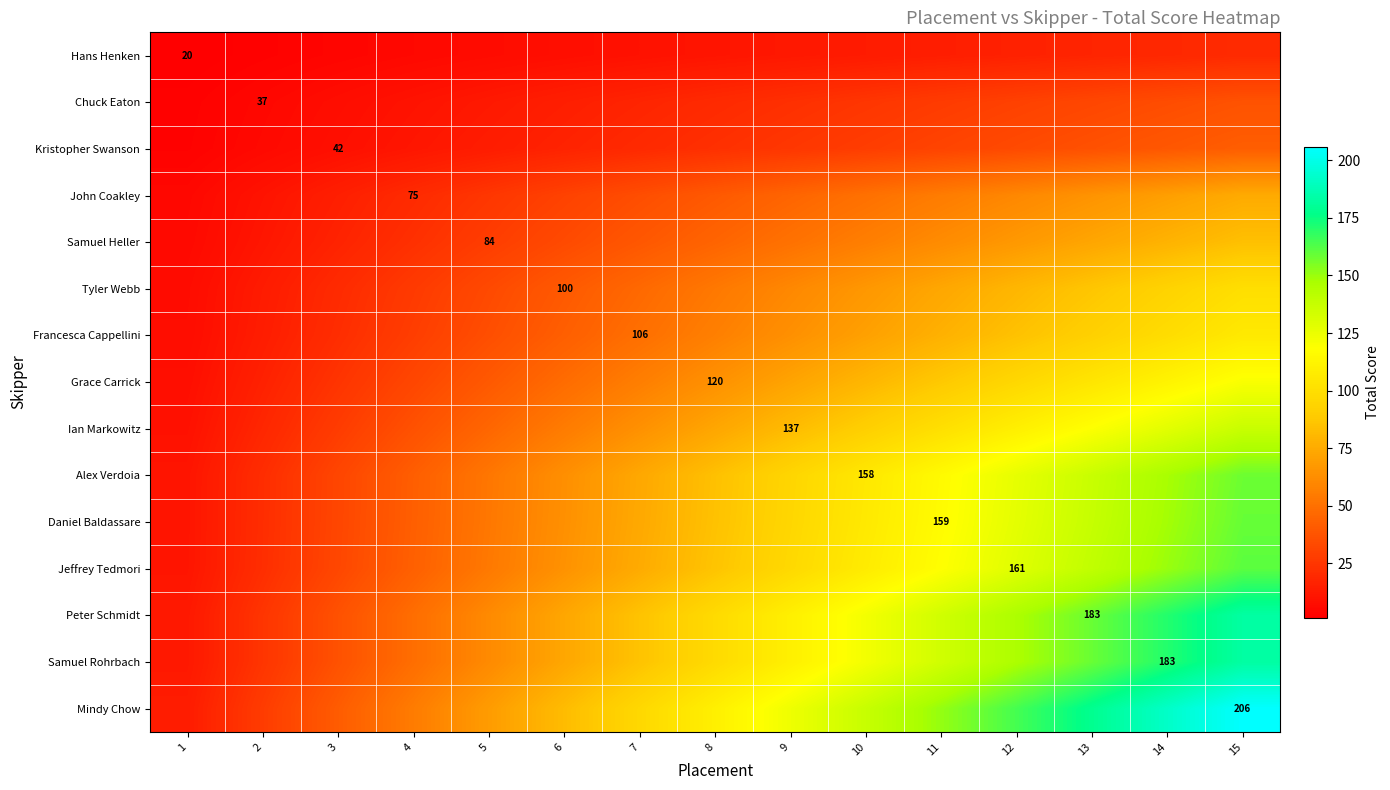

Is the value of John Coakley at 2 greater than the value of Grace Carrick at 9?

No